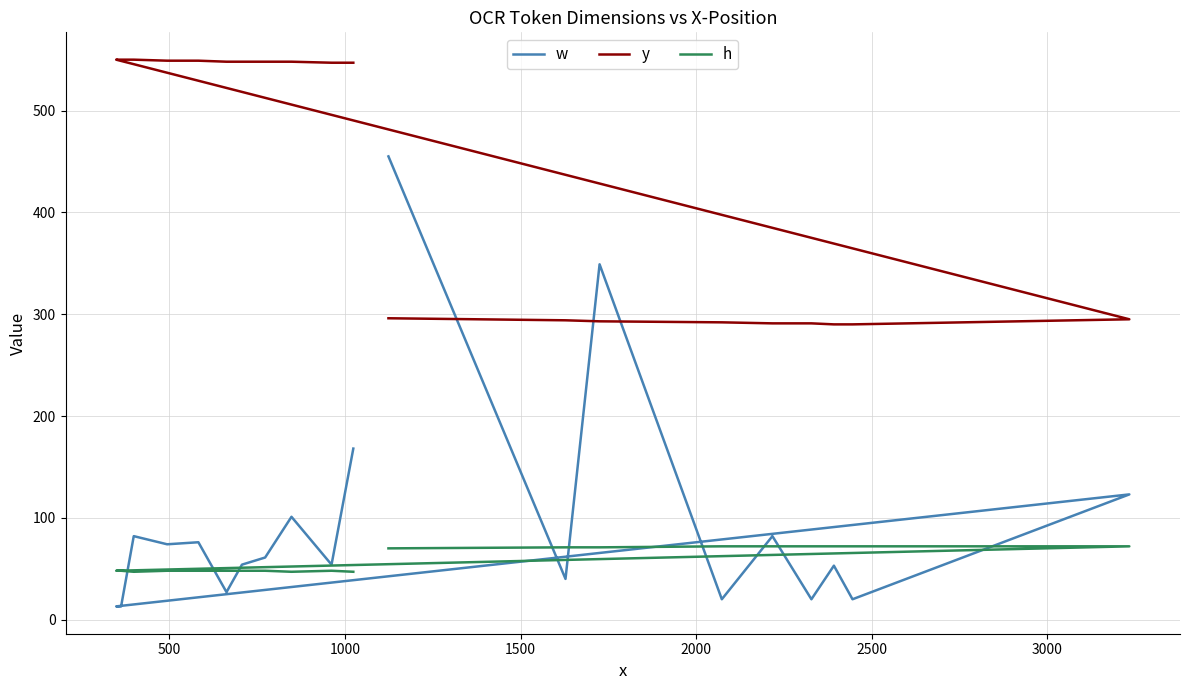

What is the average value of the h series?

58